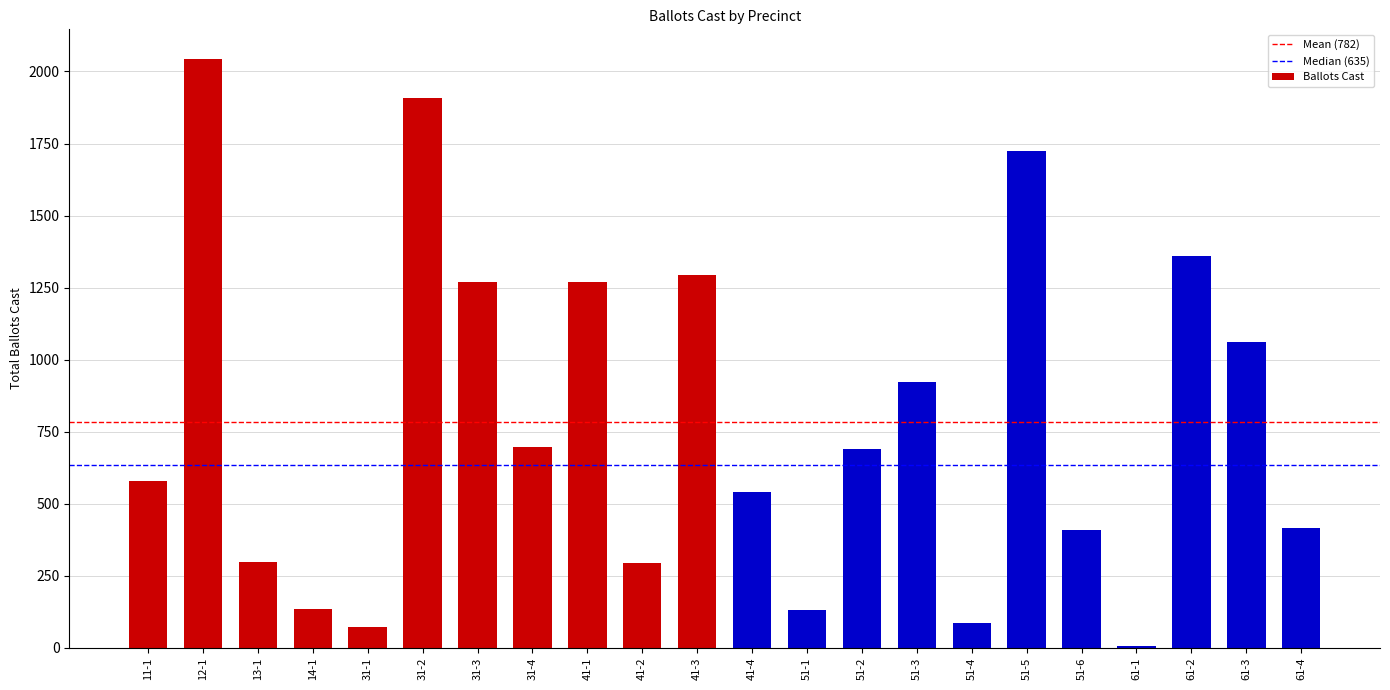

Is it true that the value at 51-3 is 921?

True